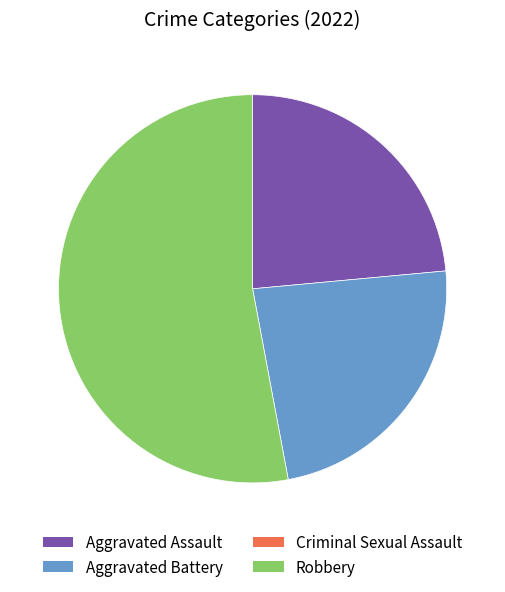

Is there any slice that represents more than half of the pie?

Yes